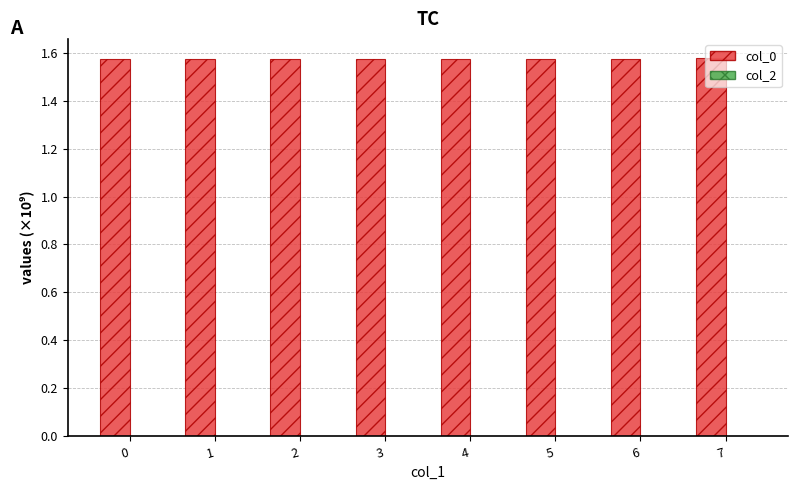

Does the chart contain any negative values?

No